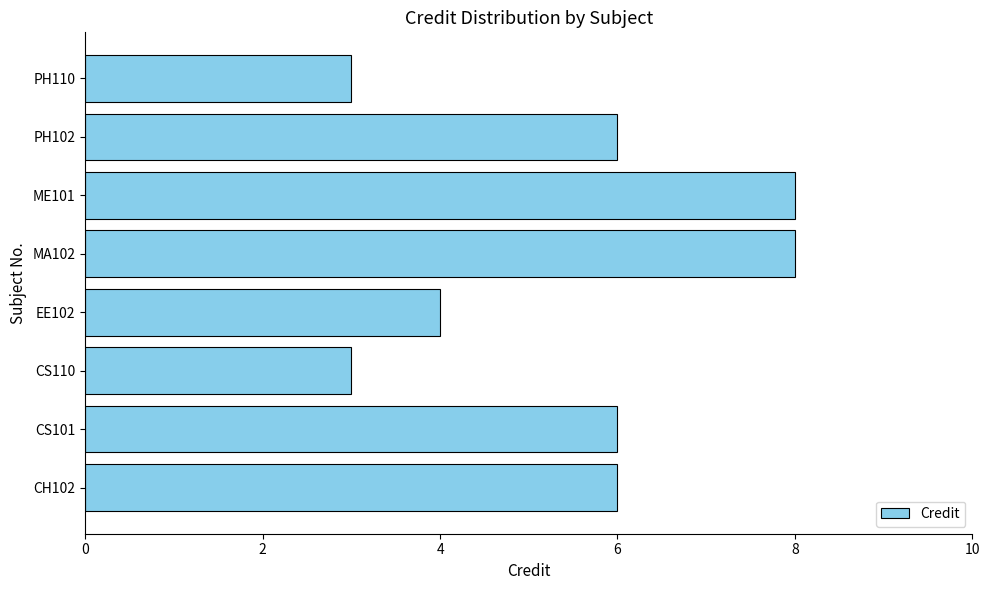

What is the ratio of the value at PH110 to the value at CH102?

0.5